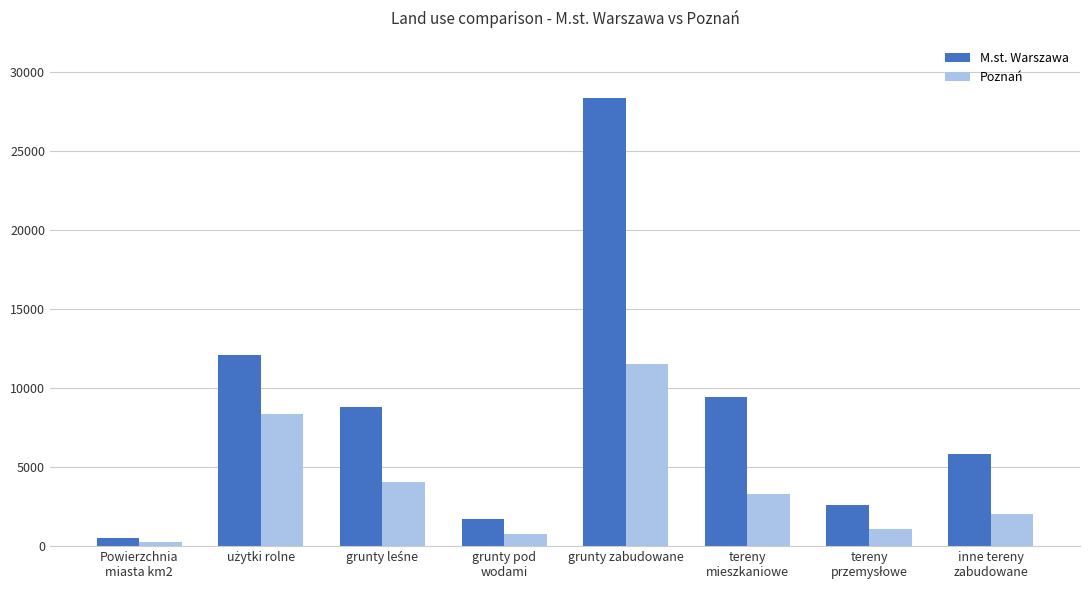

How many bars are there in total?

16